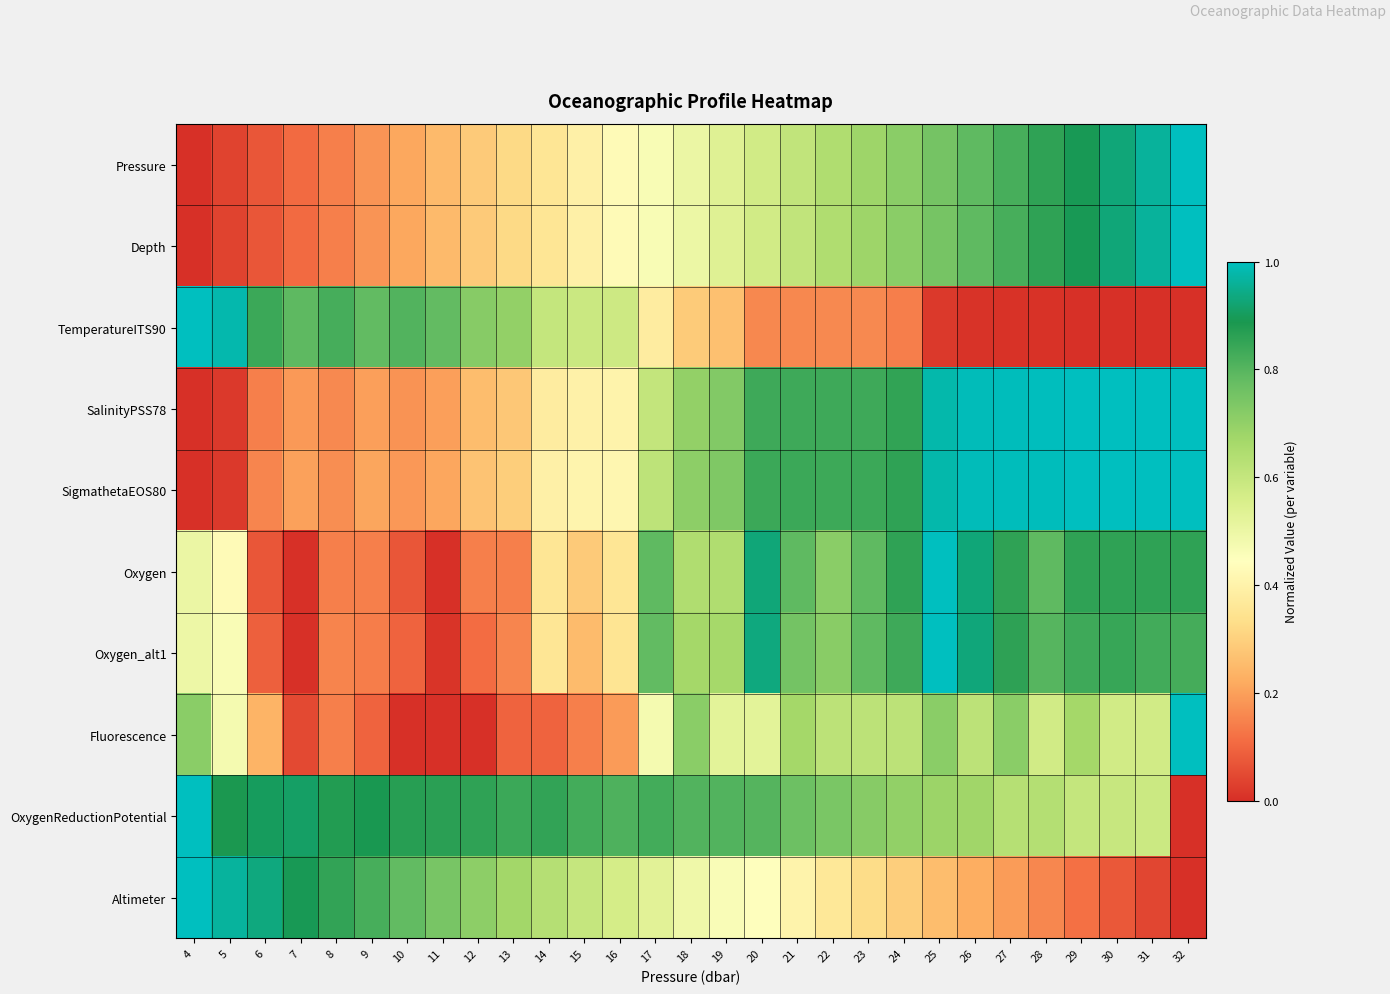

Which series has the largest total across all categories?

OxygenReductionPotential